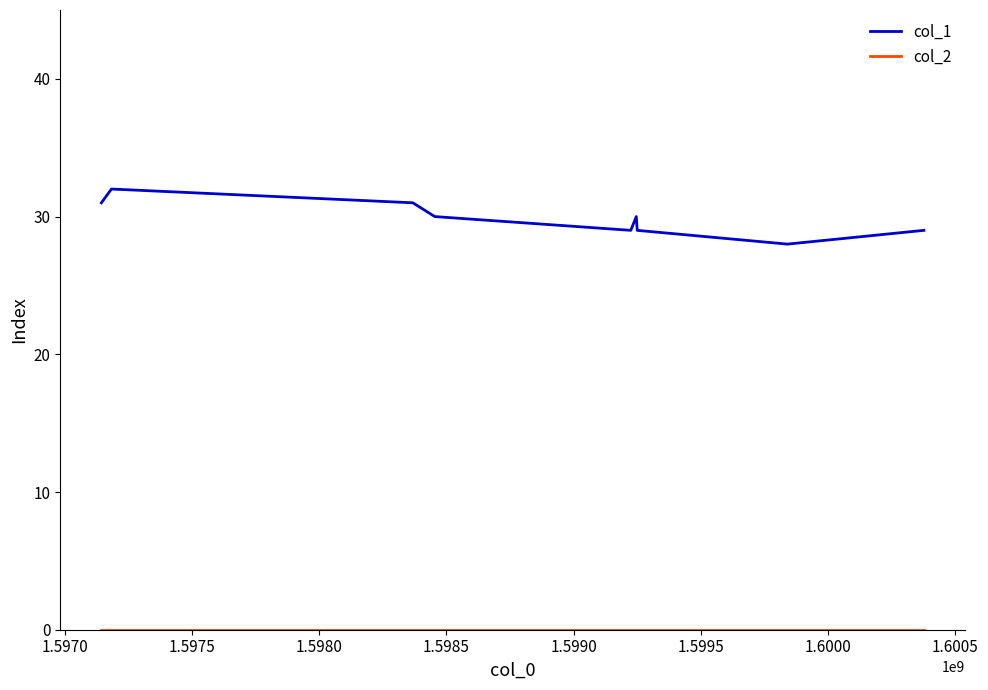

What is the difference between the maximum and minimum values in the col_1 series?

4